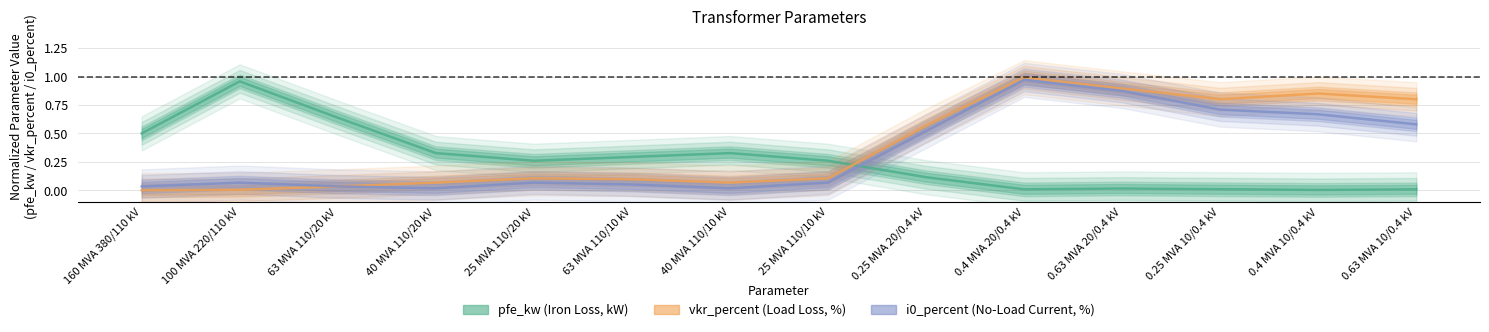

Where is pfe_kw nearest to the value 0?

0.4 MVA 10/0.4 kV